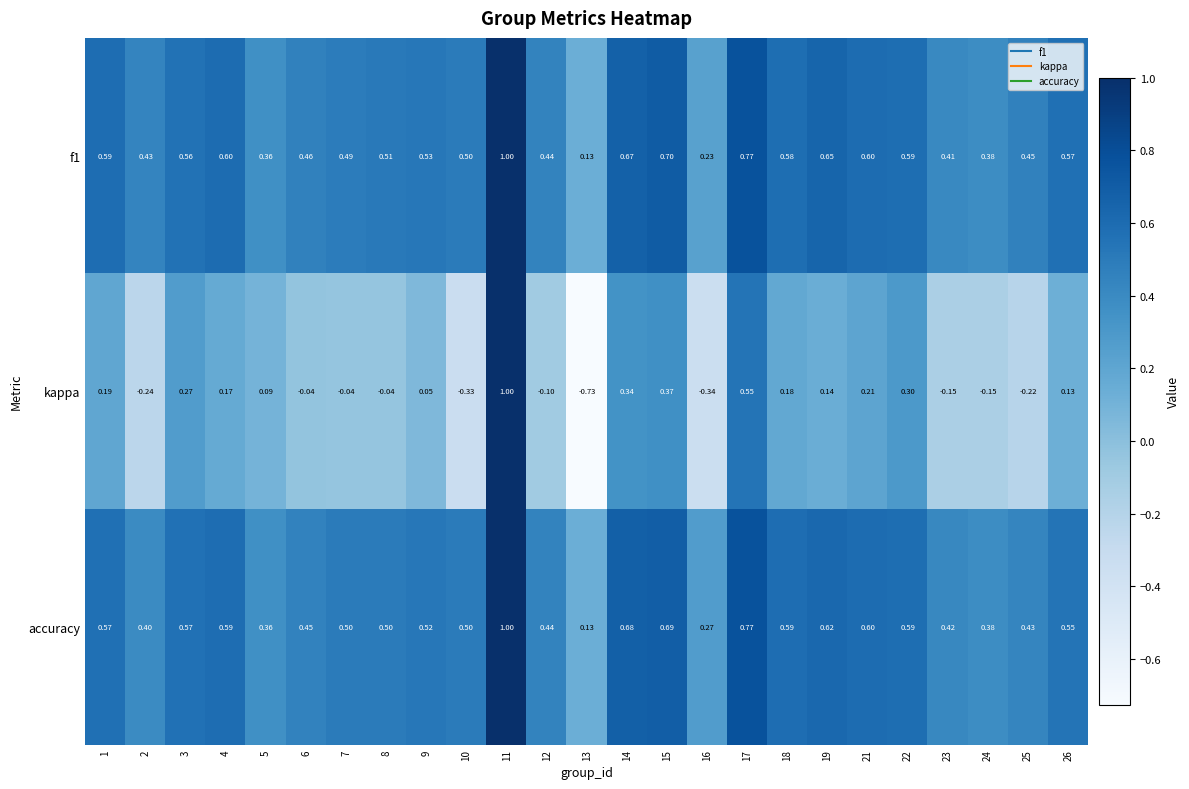

Is the value of kappa at 3 greater than the value of f1 at 21?

No